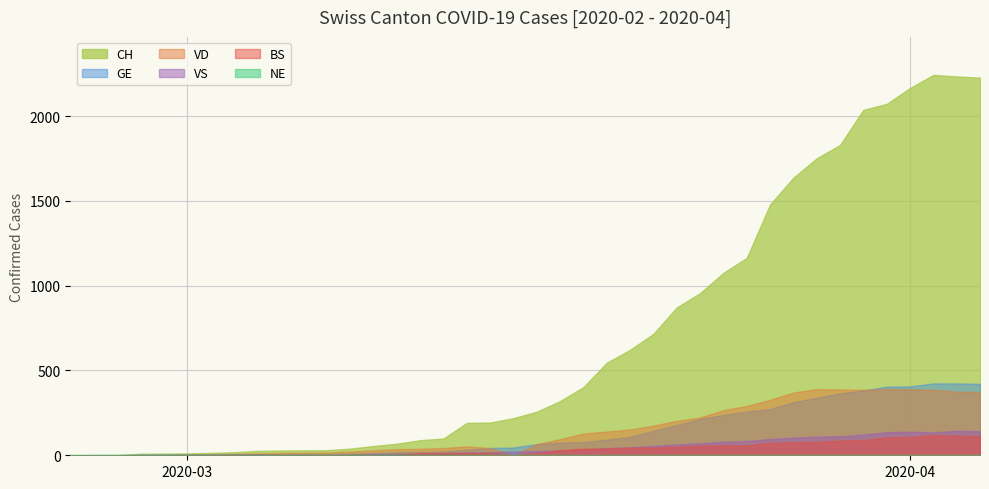

What are all the series names shown in the legend?

CH, GE, VD, VS, NE, BS